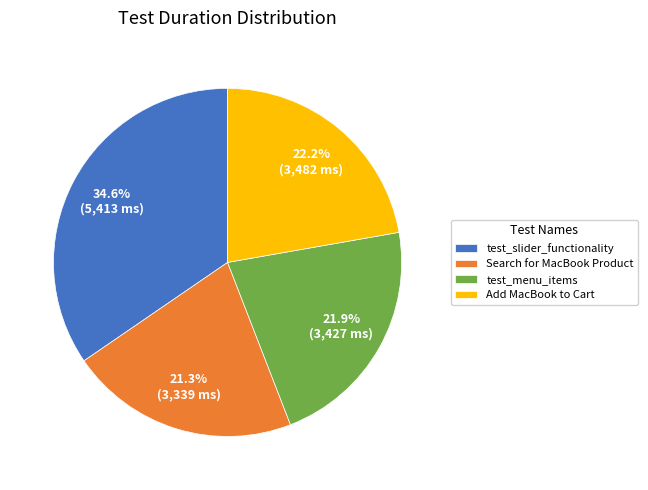

To the nearest percent, what percentage of the pie is Search for MacBook Product?

21%